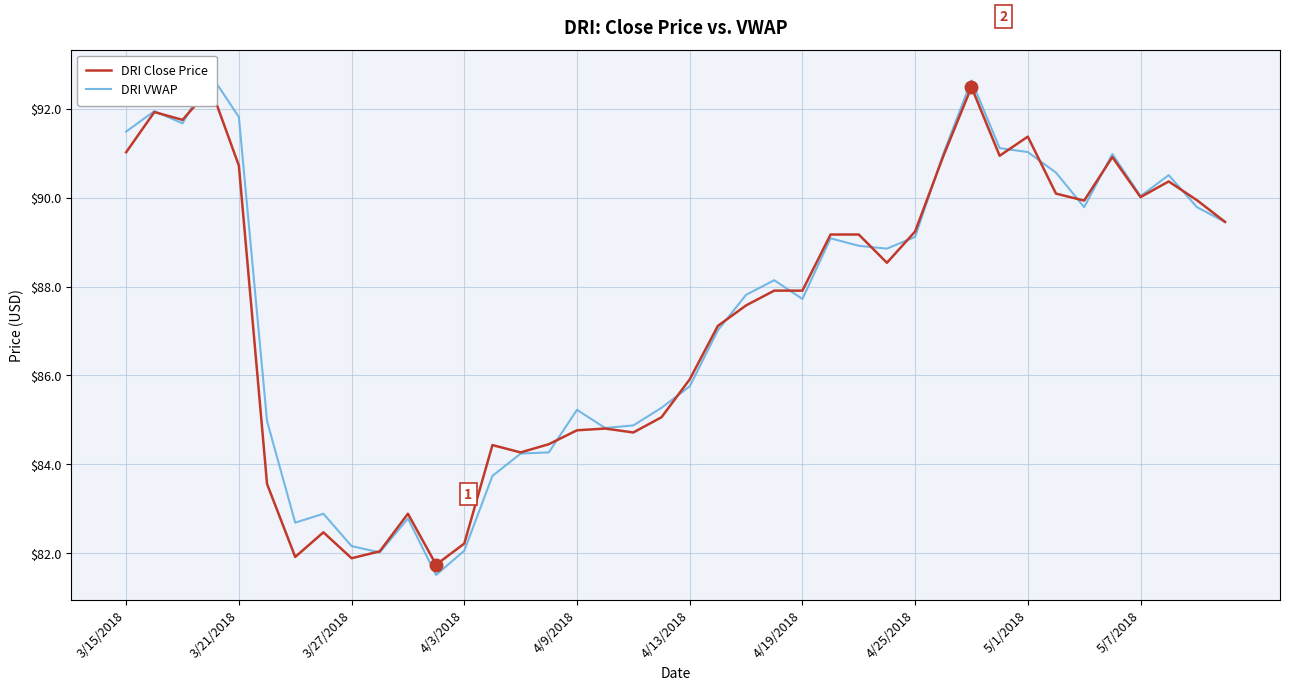

Rank the series by their average value, from highest to lowest.

DRI VWAP, DRI Close Price